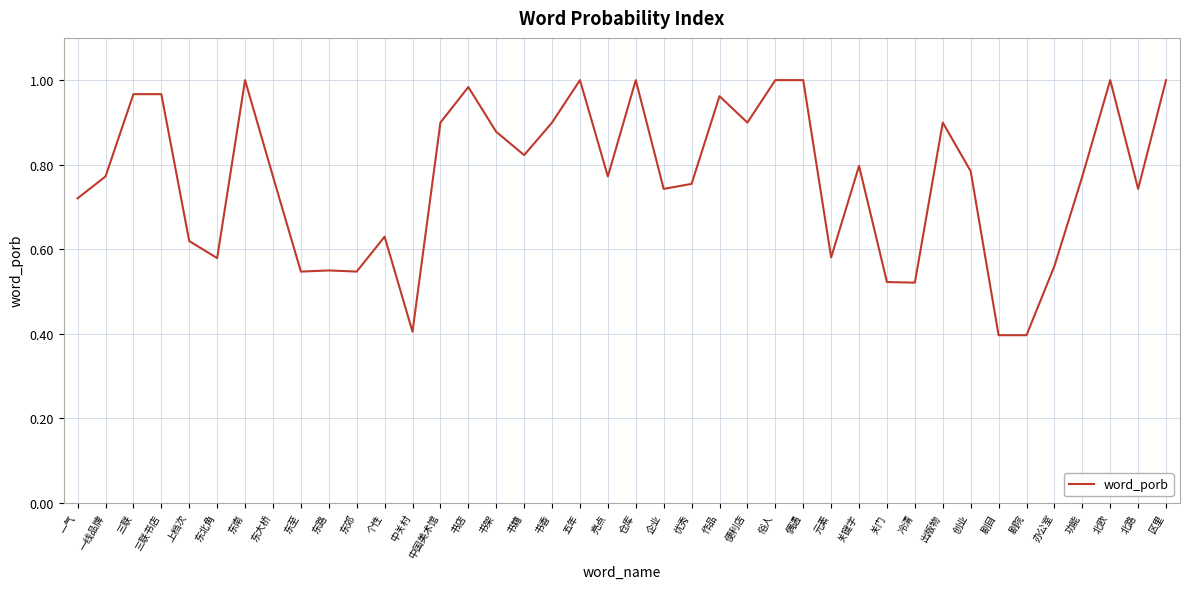

What is the difference between the values at 出版物 and 东路?

0.4